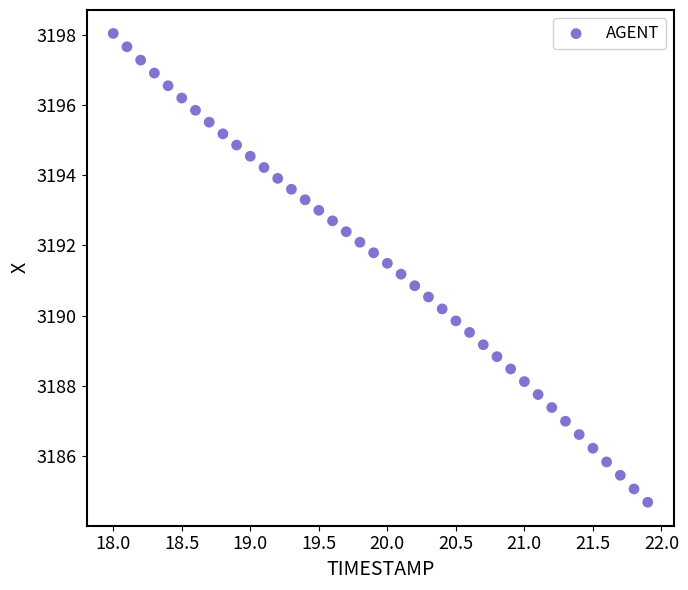

What is the range of Y values (max minus min)?

13.4